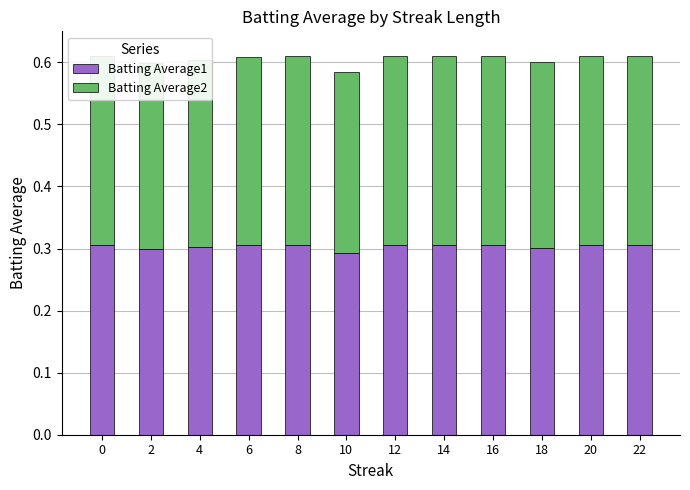

At how many categories does at least one series exceed 0?

12